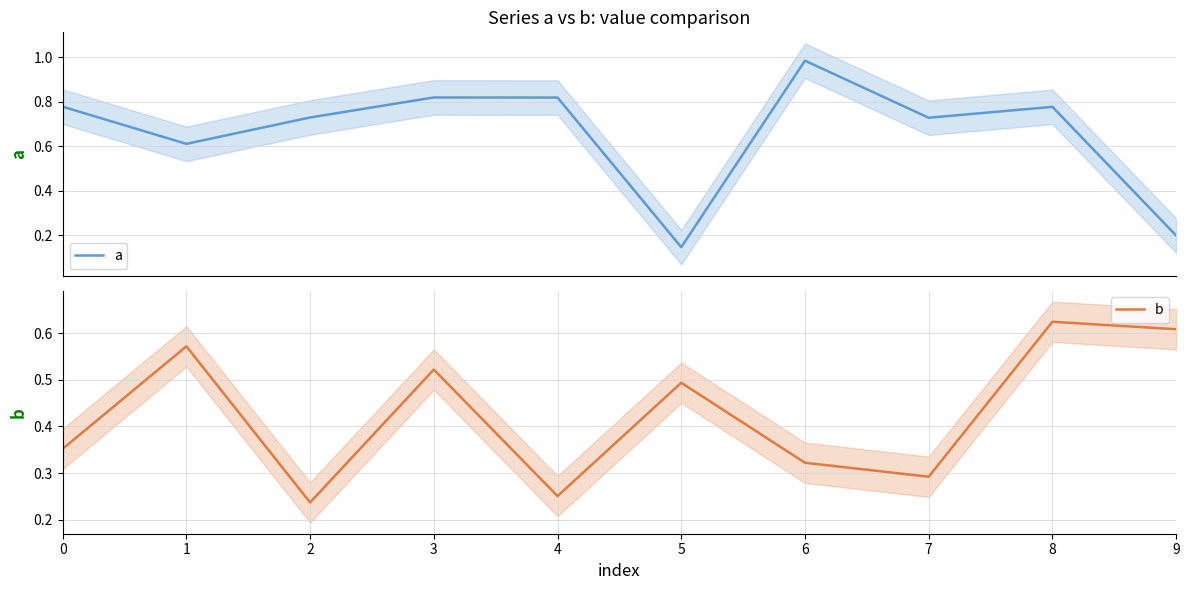

How many lines are shown in the chart?

2